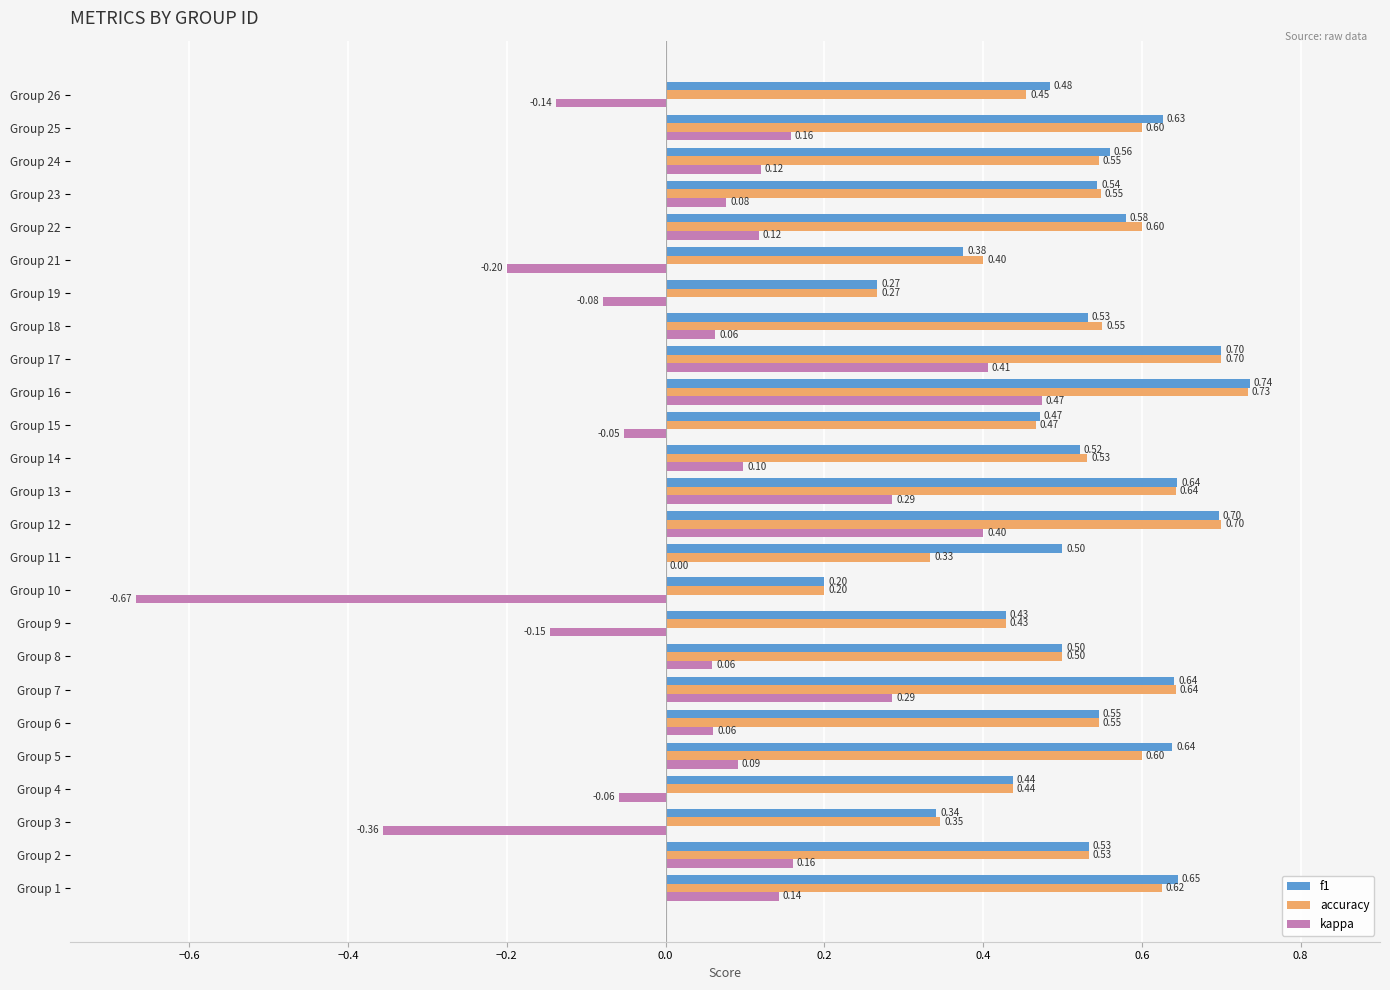

What is the sum of all accuracy values?

12.9